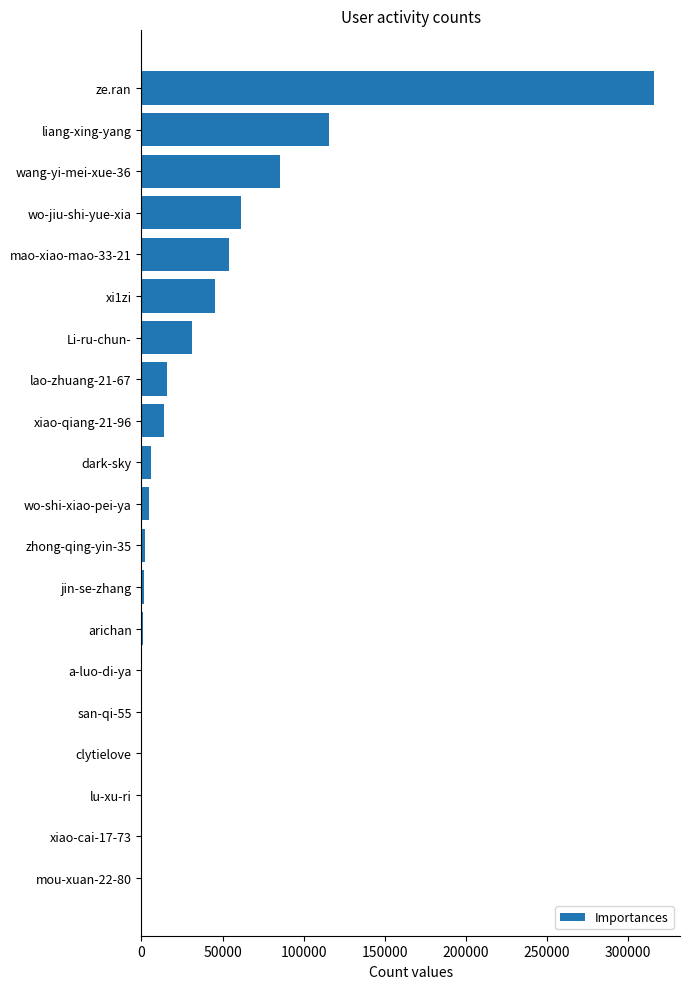

Where is the data nearest to the value 158160?

liang-xing-yang